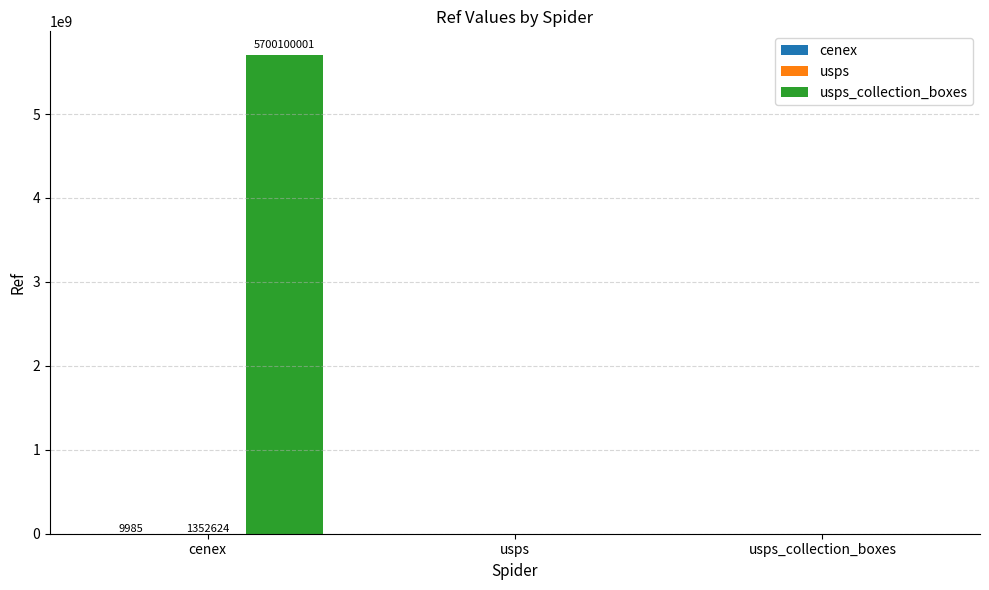

What is the maximum value shown in the chart?

5700100001